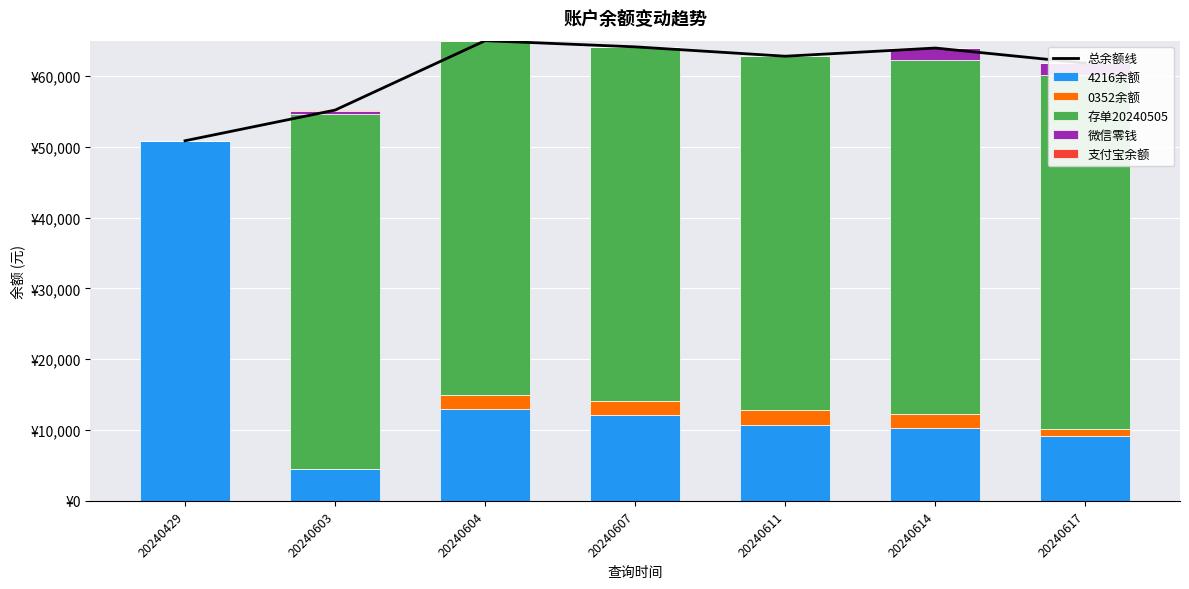

At which label does 0352余额 reach its peak?

20240604